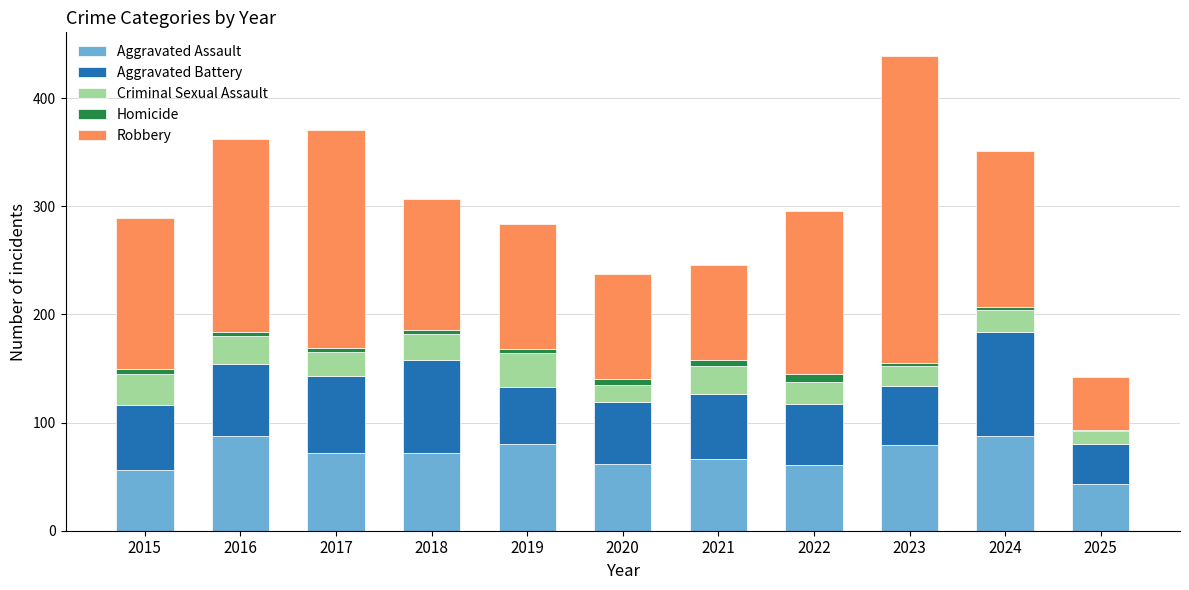

At which category is the sum across all series the highest?

2023